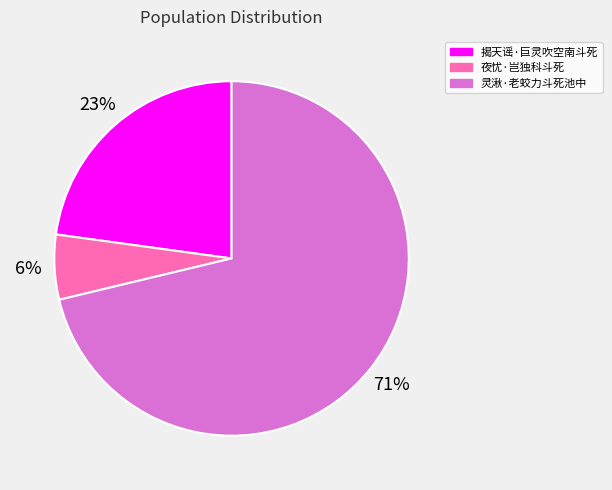

Is 灵湫·老蛟力斗死池中 the majority of the pie?

Yes